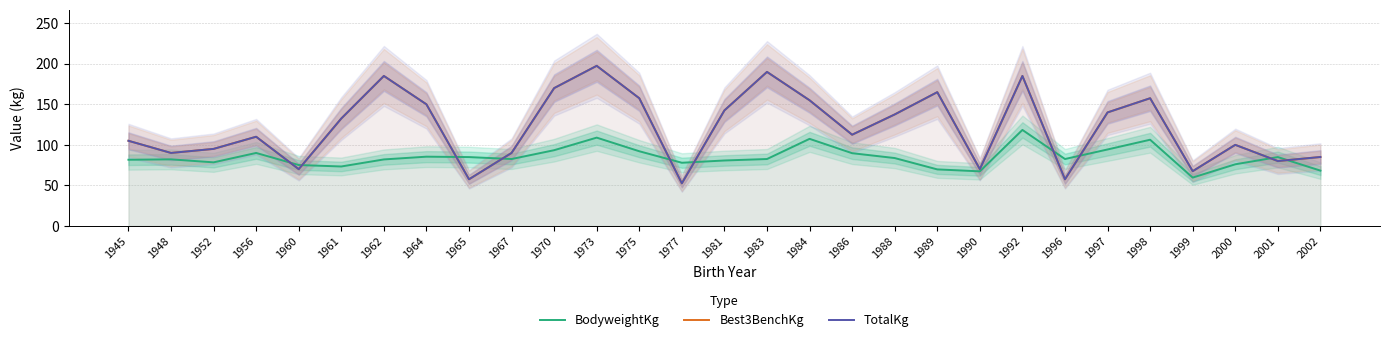

Between 1973 and 1961, which is larger?

1973